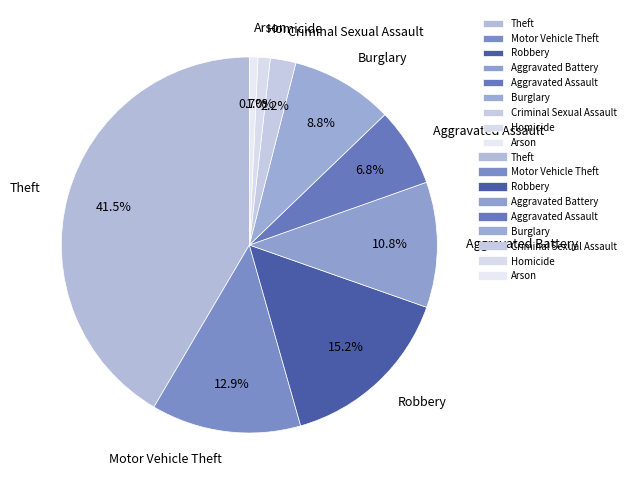

Approximately how many times larger is the value at Burglary compared to Criminal Sexual Assault?

4.0